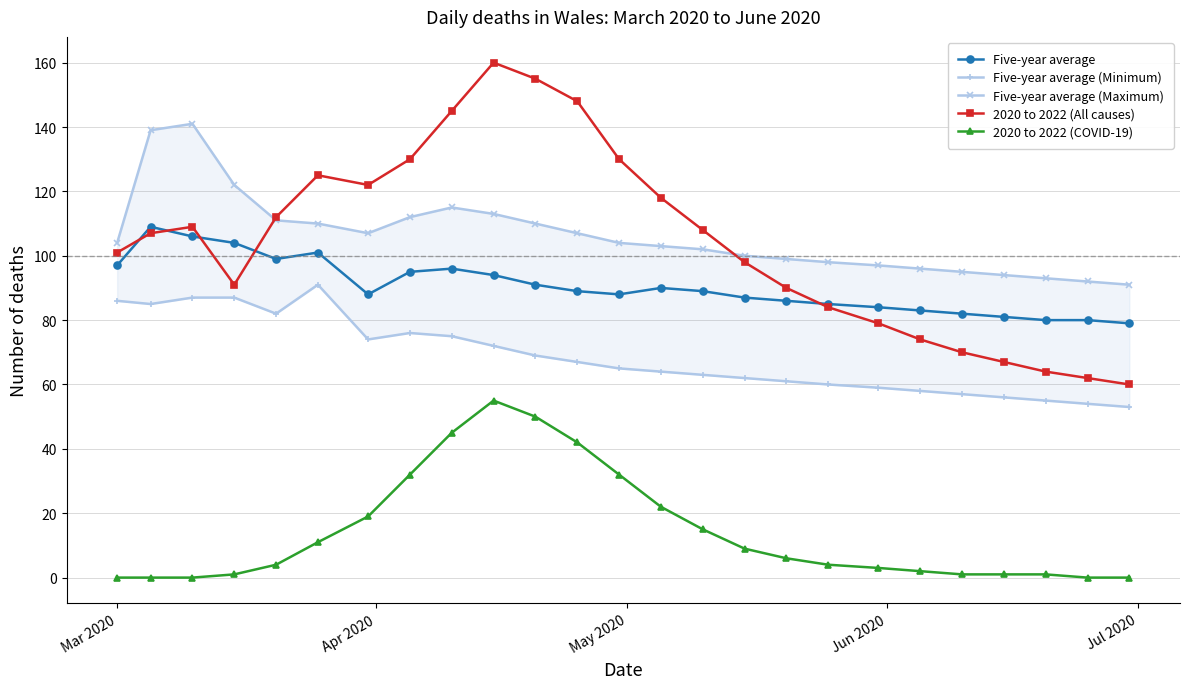

Reading right to left, transcribe all the data shown in this chart.

Five-year average: 79	80	80	81	82	83	84	85	86	87	89	90	88	89	91	94	96	95	88	101	99	104	106	109	97
Five-year average (Minimum): 53	54	55	56	57	58	59	60	61	62	63	64	65	67	69	72	75	76	74	91	82	87	87	85	86
Five-year average (Maximum): 91	92	93	94	95	96	97	98	99	100	102	103	104	107	110	113	115	112	107	110	111	122	141	139	104
2020 to 2022 (All causes): 60	62	64	67	70	74	79	84	90	98	108	118	130	148	155	160	145	130	122	125	112	91	109	107	101
2020 to 2022 (COVID-19): 0	0	1	1	1	2	3	4	6	9	15	22	32	42	50	55	45	32	19	11	4	1	0	0	0